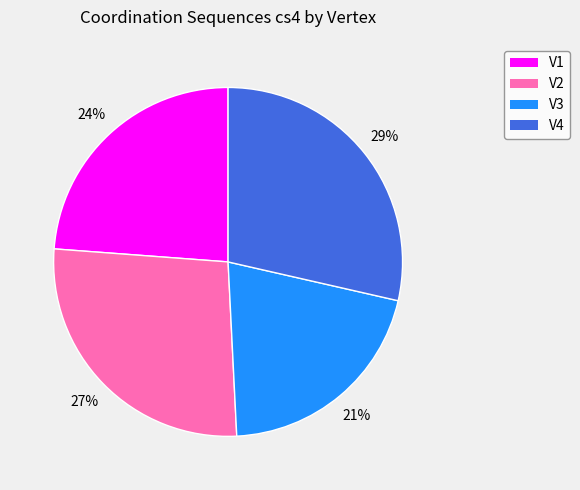

Is there a majority slice in this chart?

No